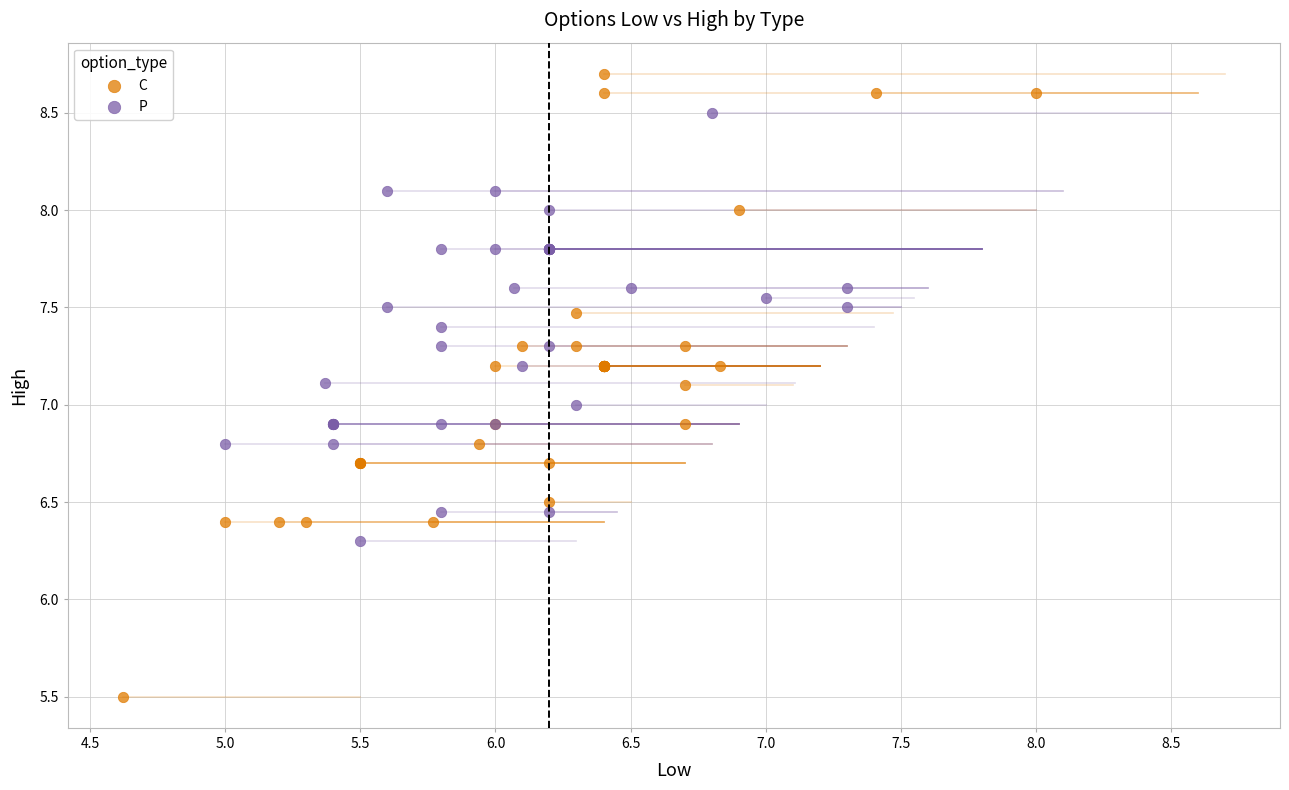

Which series reaches the maximum Y coordinate?

C